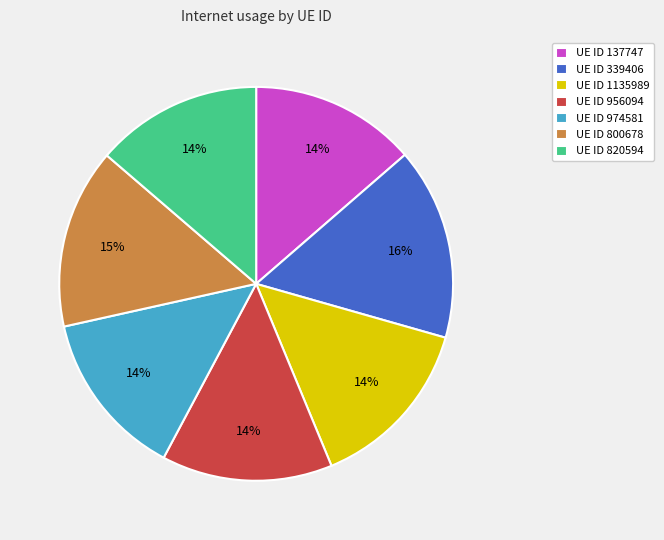

To the nearest percent, what is the difference between the largest and smallest slice percentages?

2%